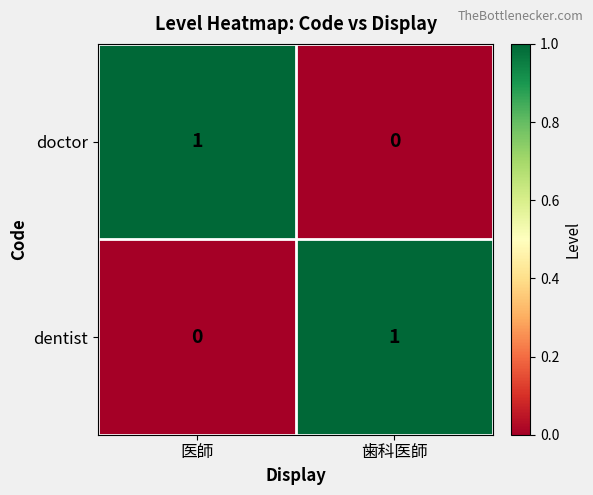

Reading left to right, transcribe all the data shown in this chart.

doctor: 医師=1	歯科医師=0
dentist: 医師=0	歯科医師=1